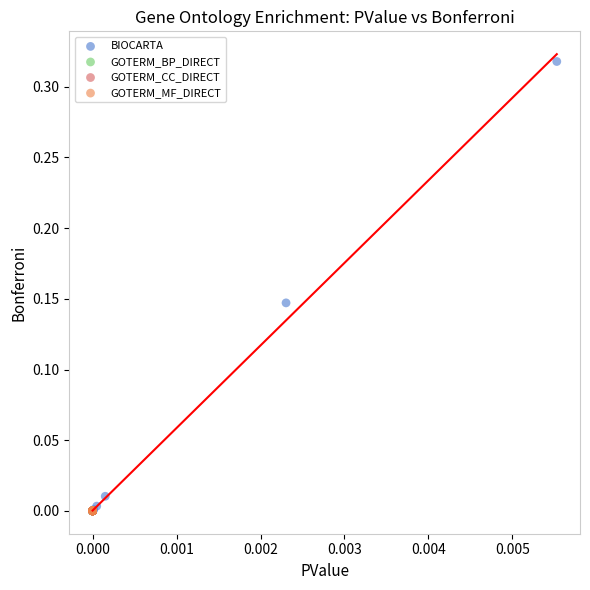

Which series contains the highest Y value?

BIOCARTA